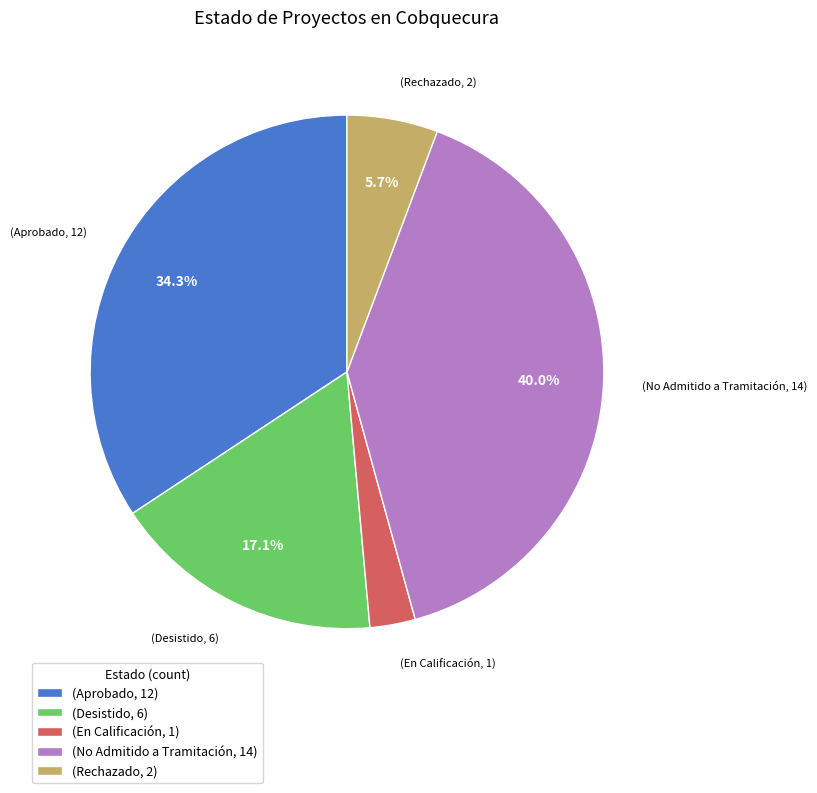

Count the number of slices in the pie.

5